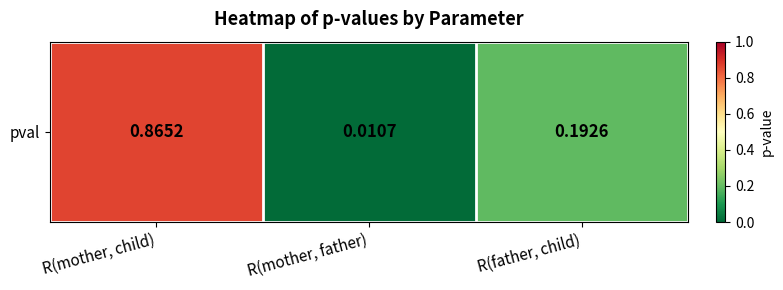

Reading left to right, extract all data points from this chart.

0.9	0.0	0.2